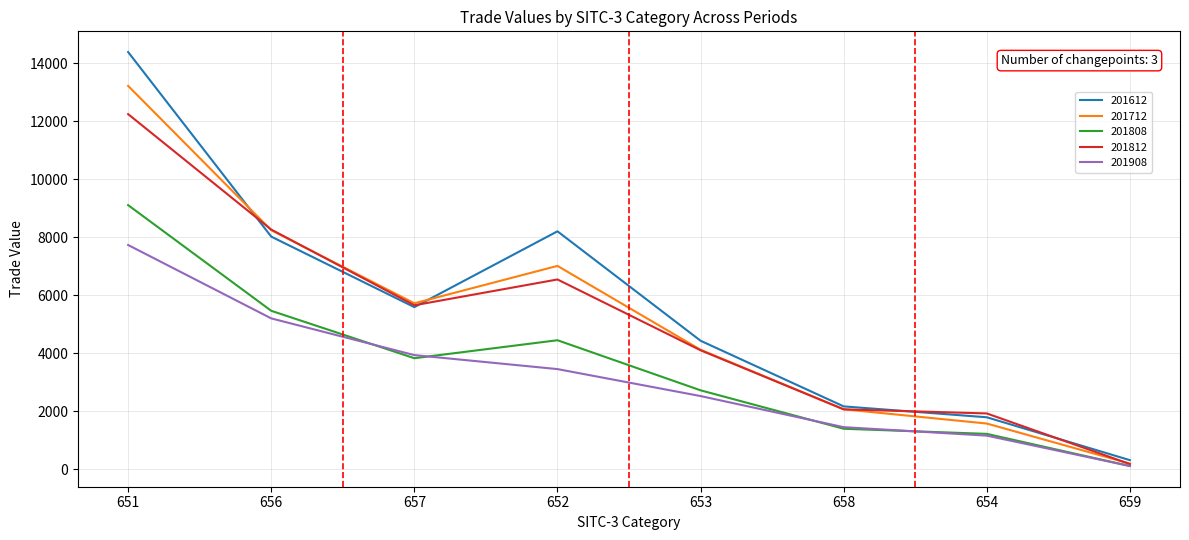

Reading right to left, what are all the values shown in this chart?

201612: 659=308.0	654=1787.2	658=2162.9	653=4427.5	652=8202.4	657=5587.4	656=8020.1	651=14387.2
201712: 659=188.9	654=1571.3	658=2063.3	653=4116.4	652=7009.8	657=5719.4	656=8241.4	651=13220.5
201808: 659=105.7	654=1214.8	658=1391.4	653=2717.2	652=4445.3	657=3824.4	656=5460.4	651=9105.9
201812: 659=171.9	654=1919.5	658=2060.9	653=4098.7	652=6541.5	657=5651.1	656=8263.2	651=12245.2
201908: 659=105.7	654=1154.3	658=1446.2	653=2519.1	652=3449.5	657=3932.0	656=5198.6	651=7730.5